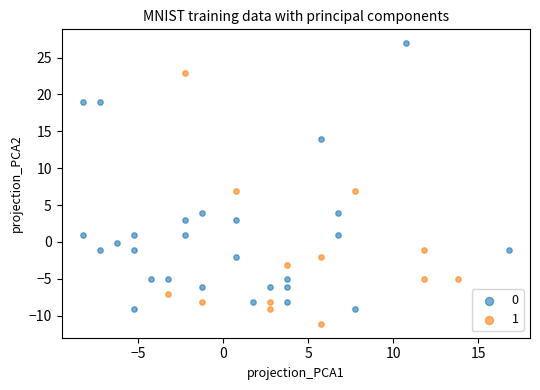

Which series has the largest Y range (max minus min)?

0